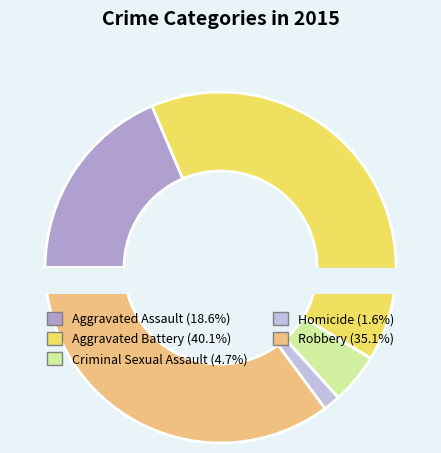

Which slice is the largest?

Aggravated Battery